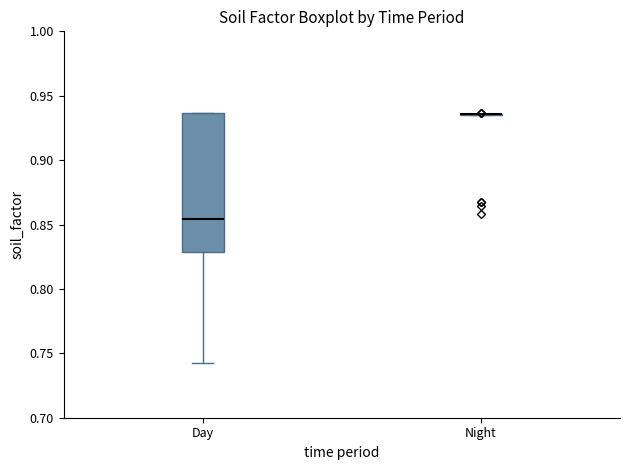

Reading left to right, read every box against the y-axis: the position of its median line, the range the box covers, and the ends of its whiskers. The values are not printed on the chart, so give them approximately, as read against the axis.

Day: median 0.855, box 0.830 to 0.935, whiskers 0.745 to 0.935
Night: box collapsed to a line at 0.935, whiskers 0.935 to 0.935